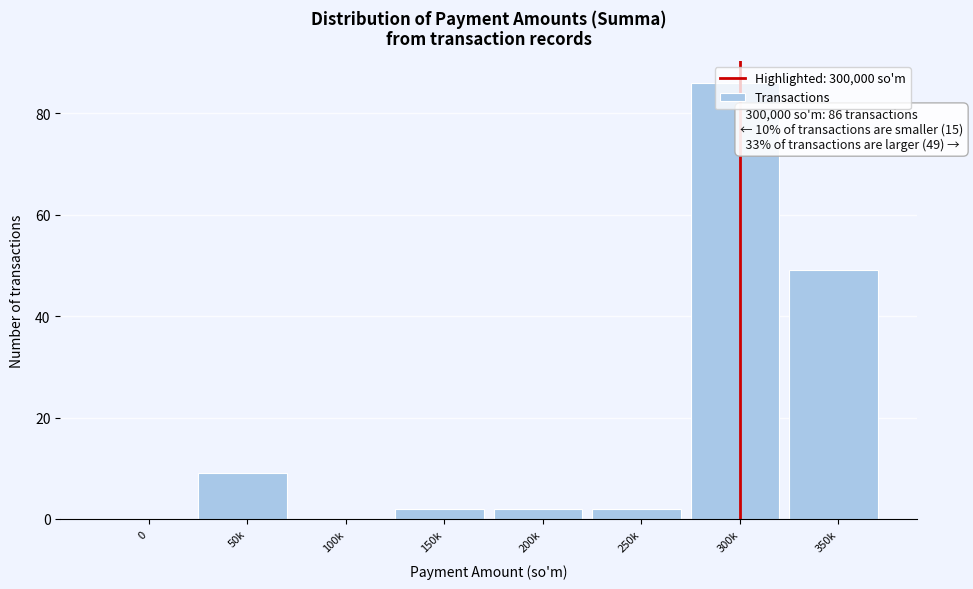

What is the sum of all values?

150